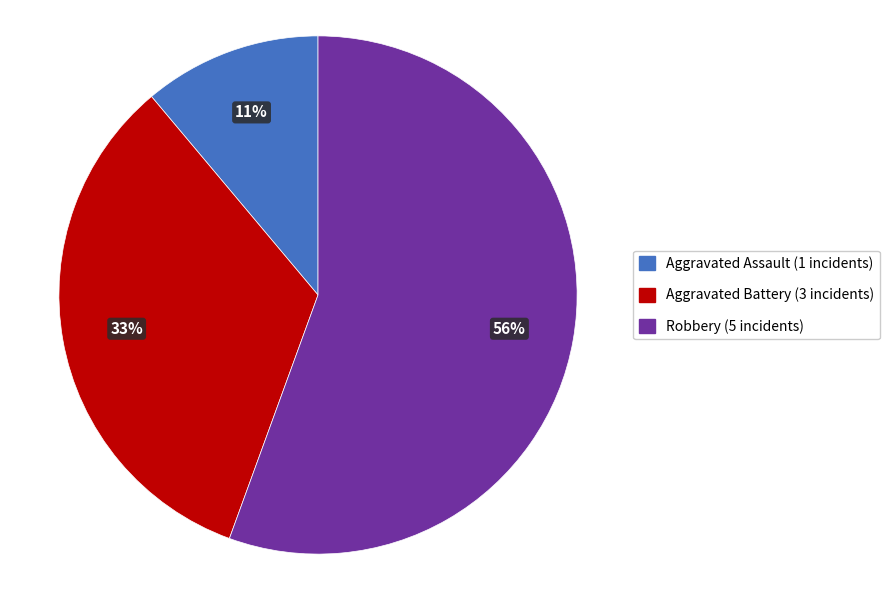

To the nearest percent, what is the average slice percentage?

33%